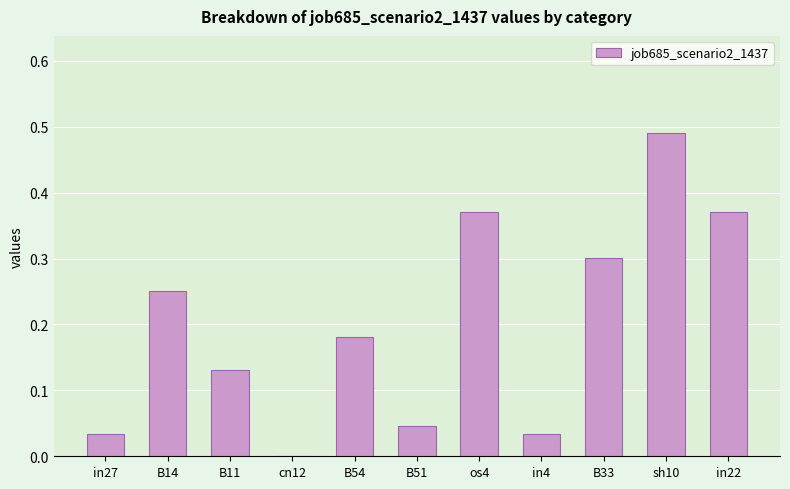

What is the sum of all values?

2.2